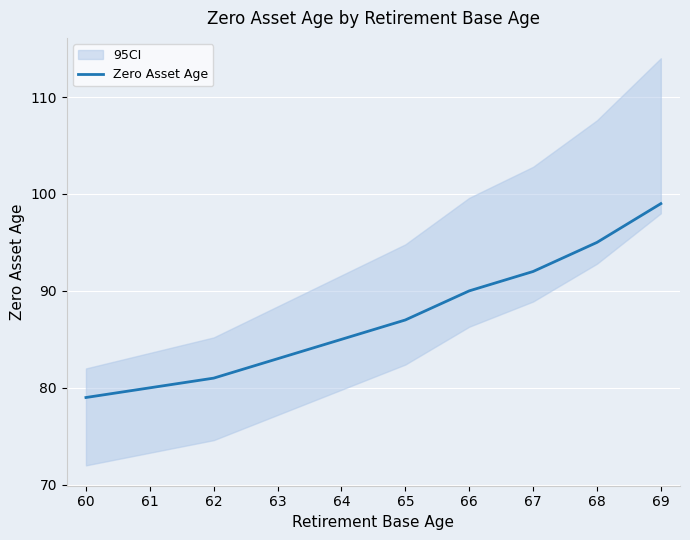

Approximately how many times larger is the value at 61 compared to 68?

0.8